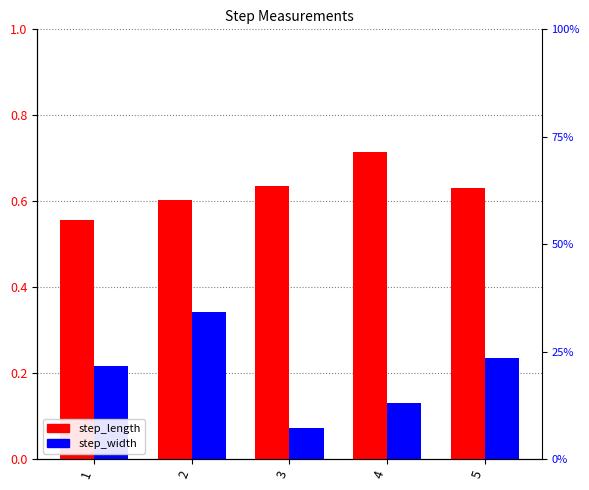

At which label does step_length reach its peak?

4